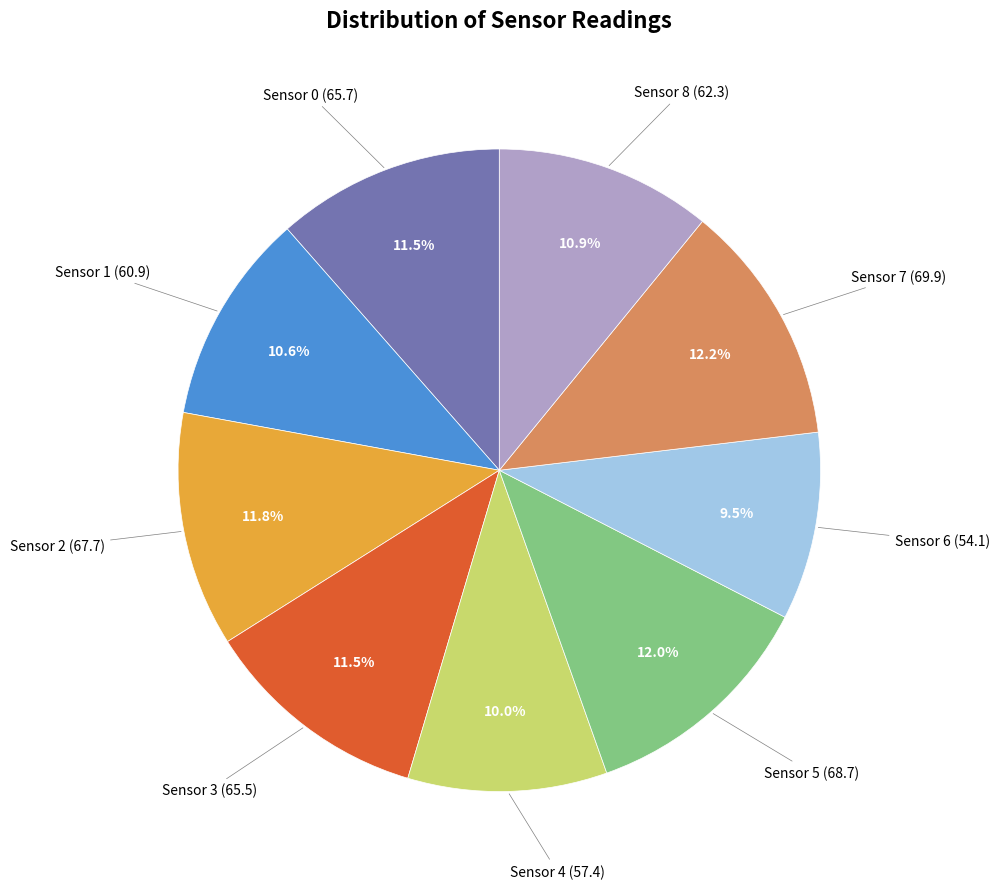

What percentage is NOT represented by Sensor 2?

88.2%